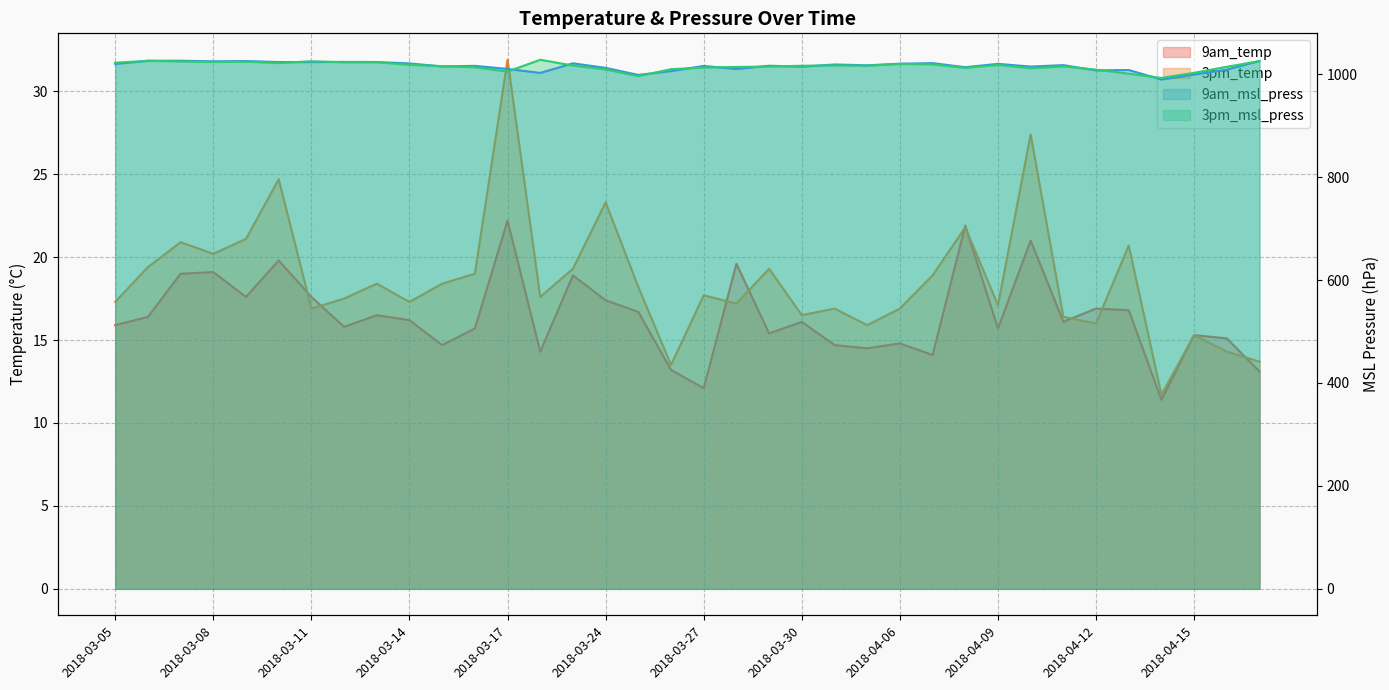

How many interior local peaks does the 9am_temp series have?

12